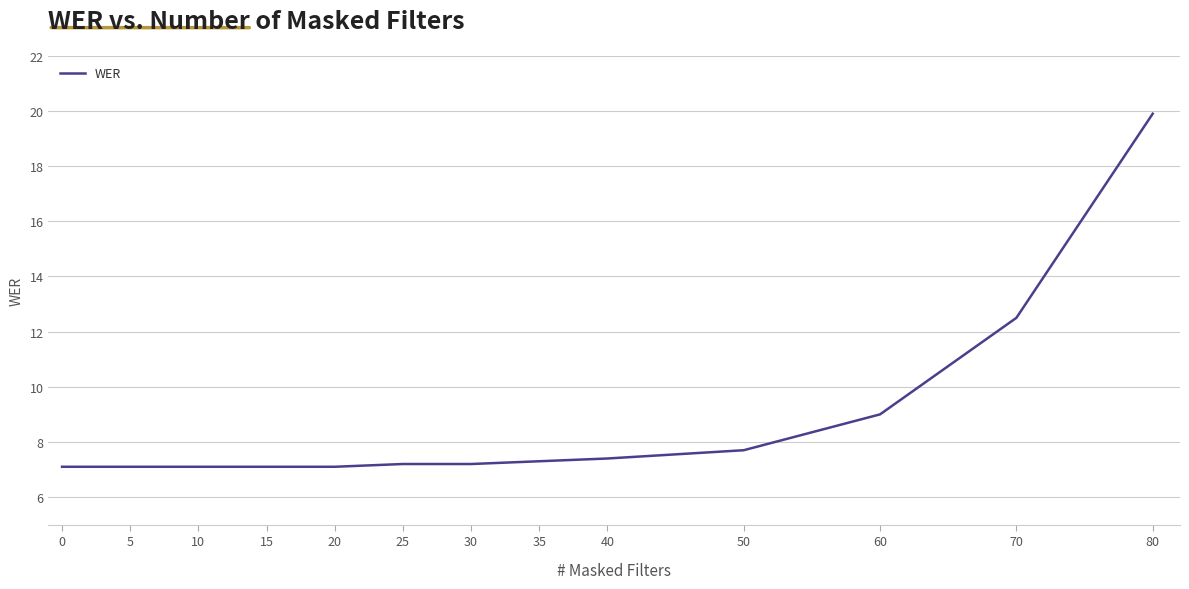

The chart shows a value of 19.9 at 80. True or false?

True